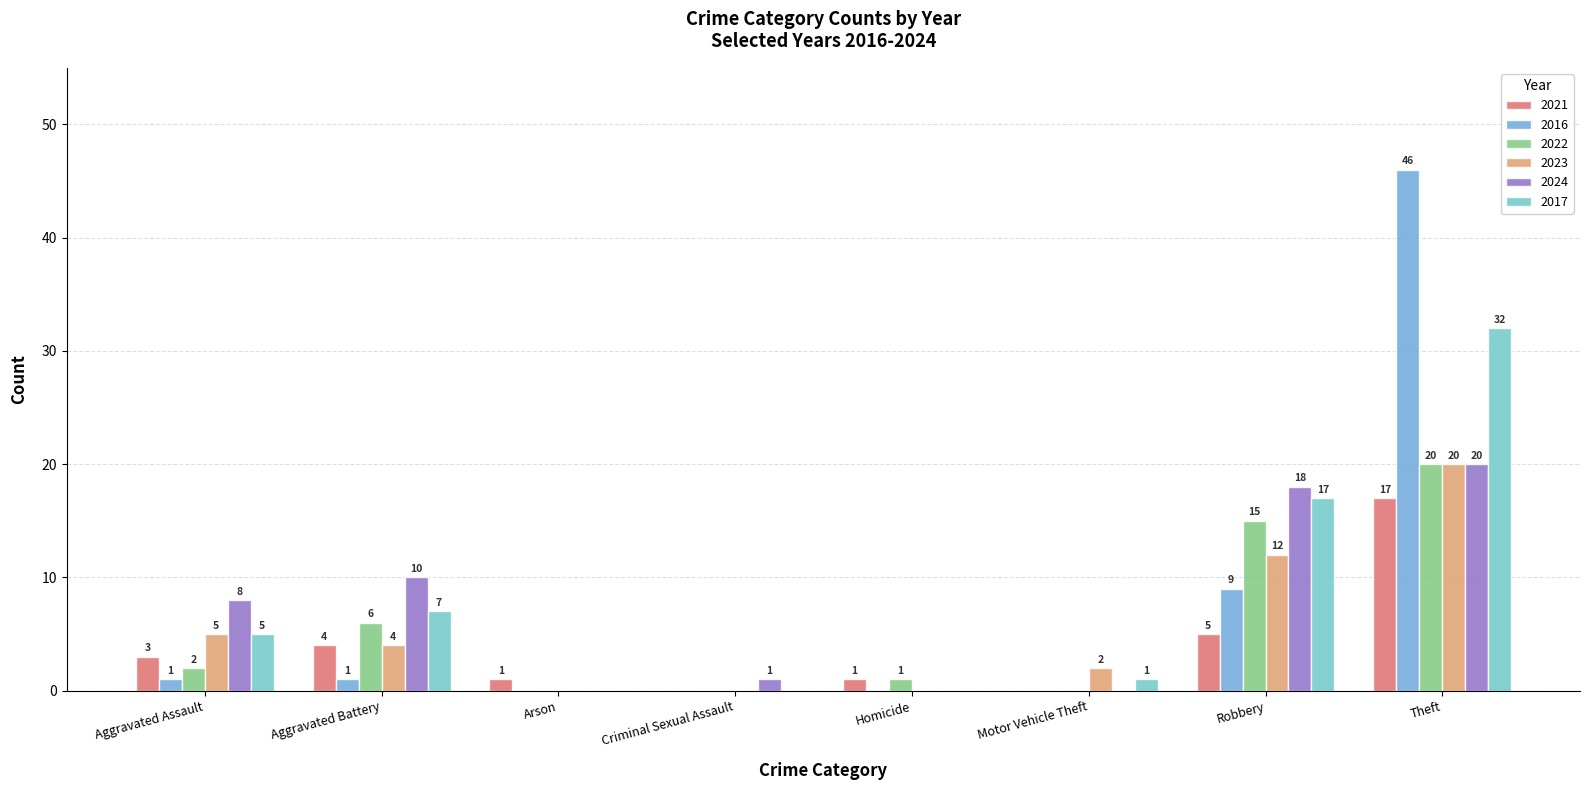

At which category is the sum across all series the highest?

Theft